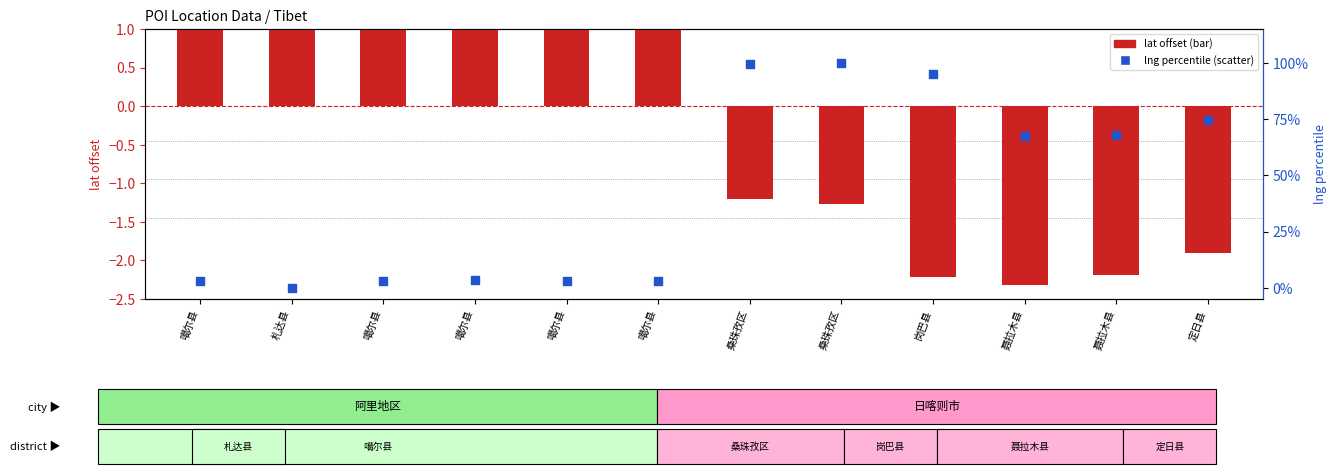

Which series has the widest spread of Y values?

lng percentile